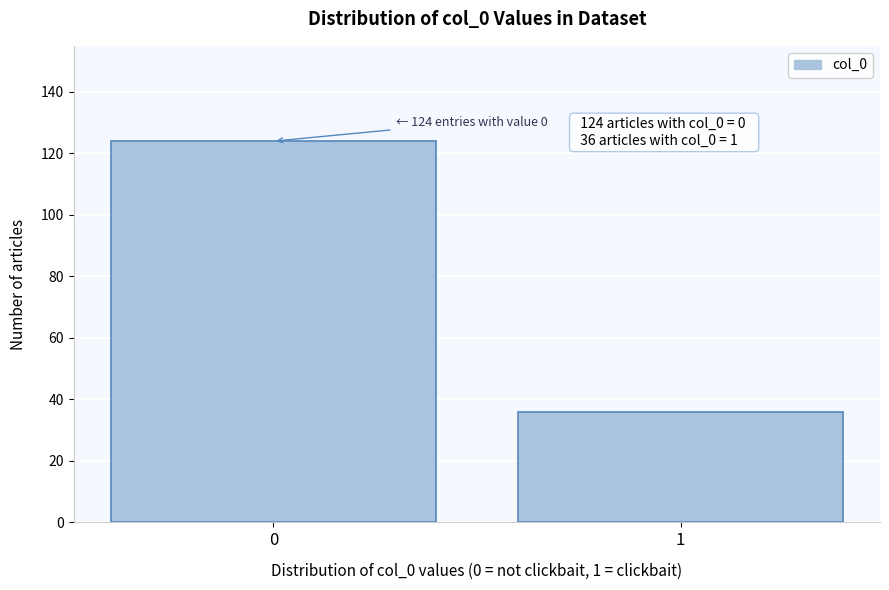

Reading left to right, what are all the values shown in this chart?

124	36